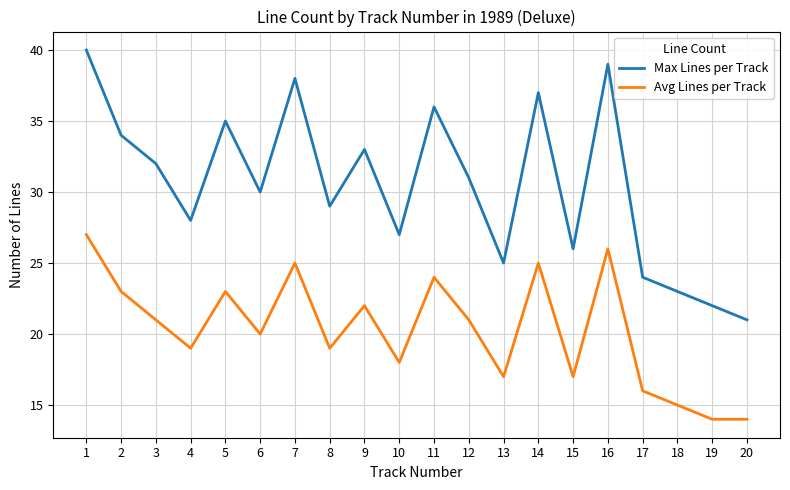

What is the highest value of the Avg Lines per Track series?

27